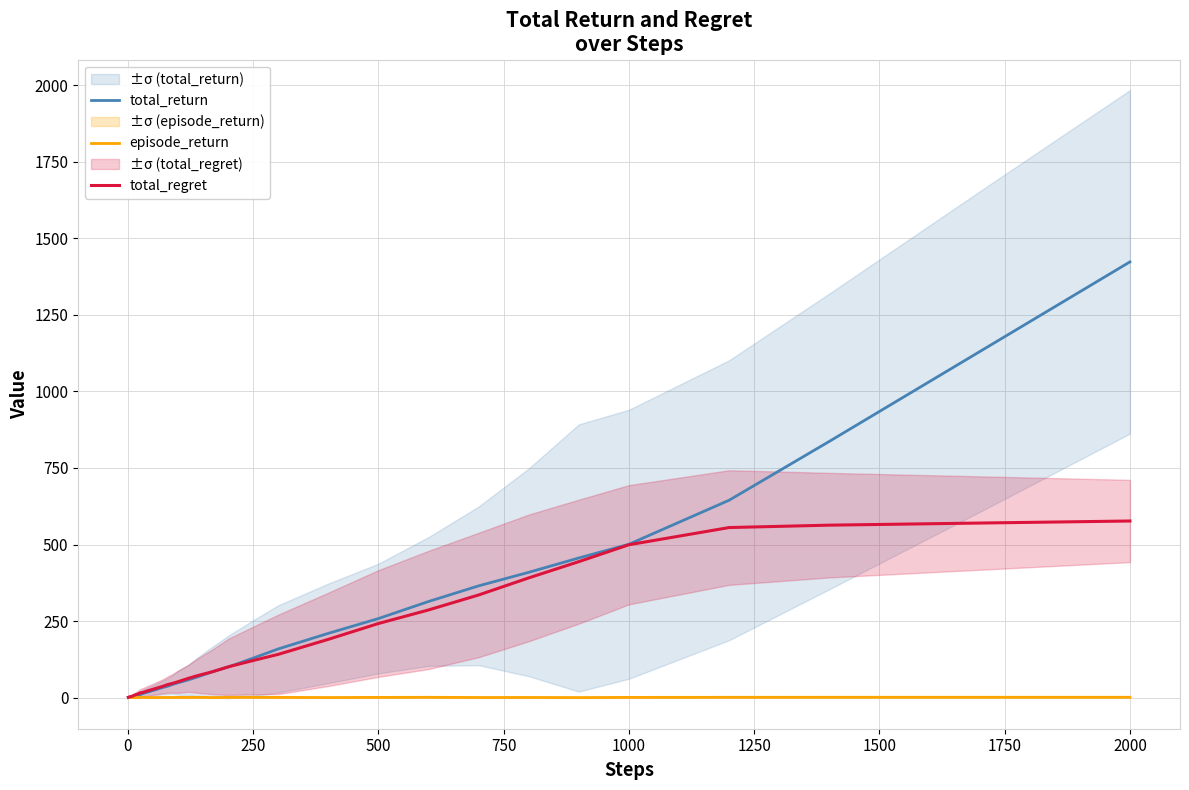

What is the maximum value for total_return?

1423.2